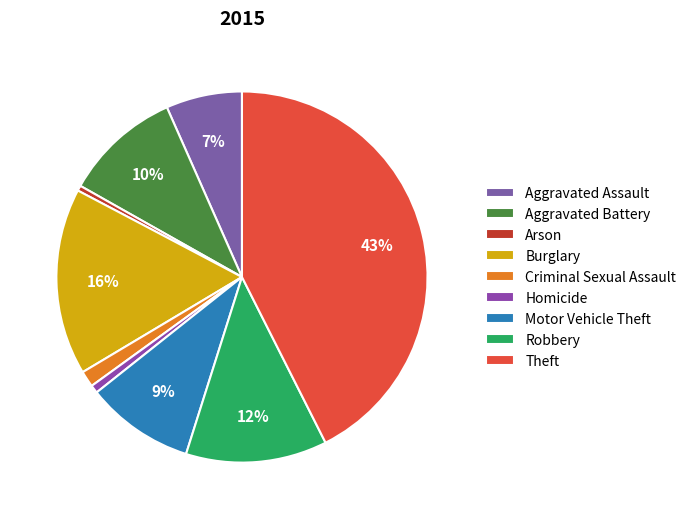

Is there any slice that represents more than half of the pie?

No